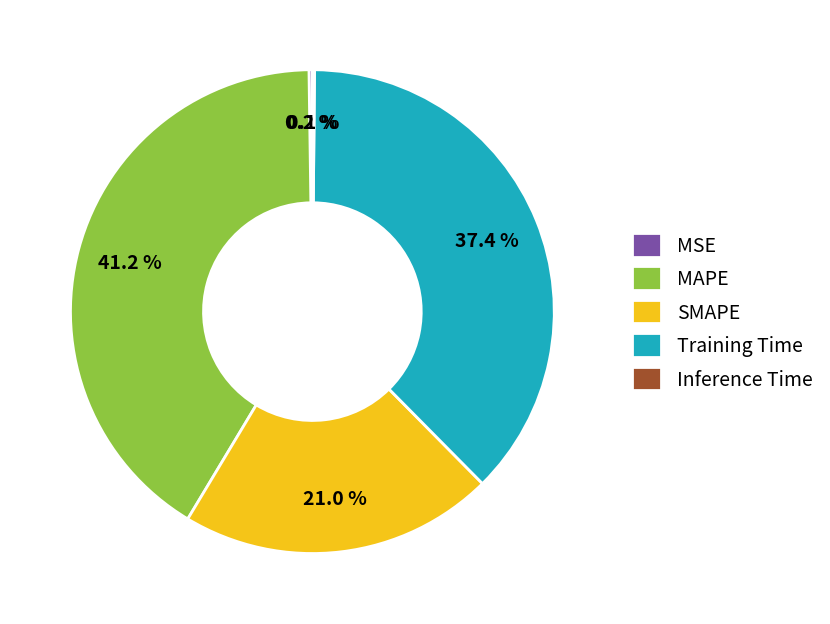

Does any single category account for the majority?

No